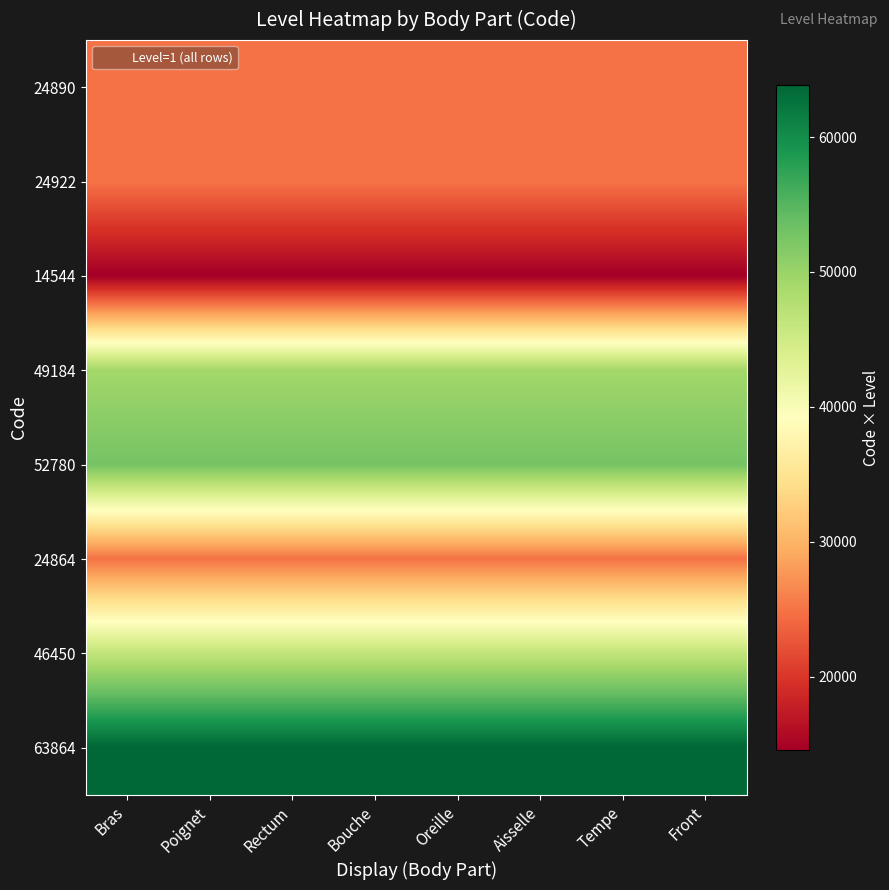

At which category is the sum across all series the highest?

Bras